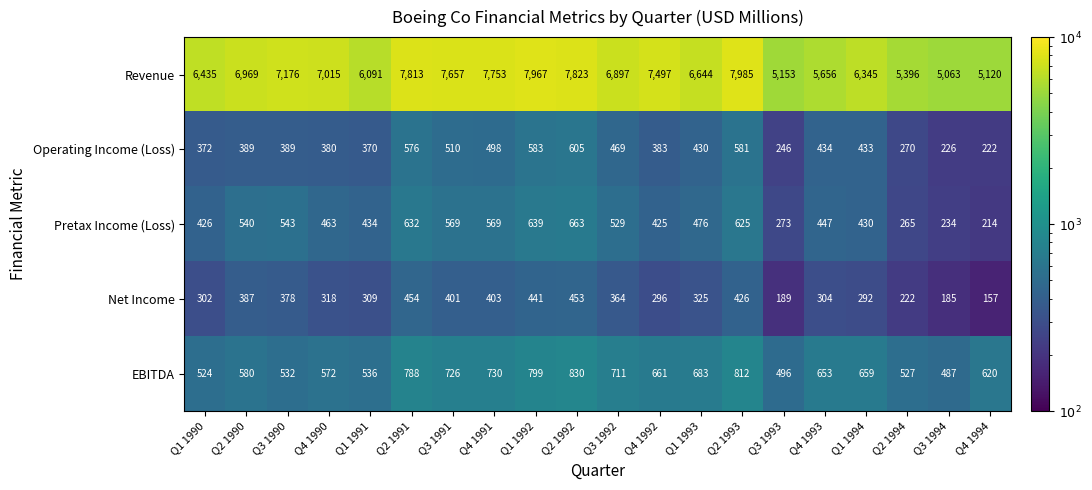

The Operating Income (Loss) series shows 383 at Q4 1992. True or false?

True